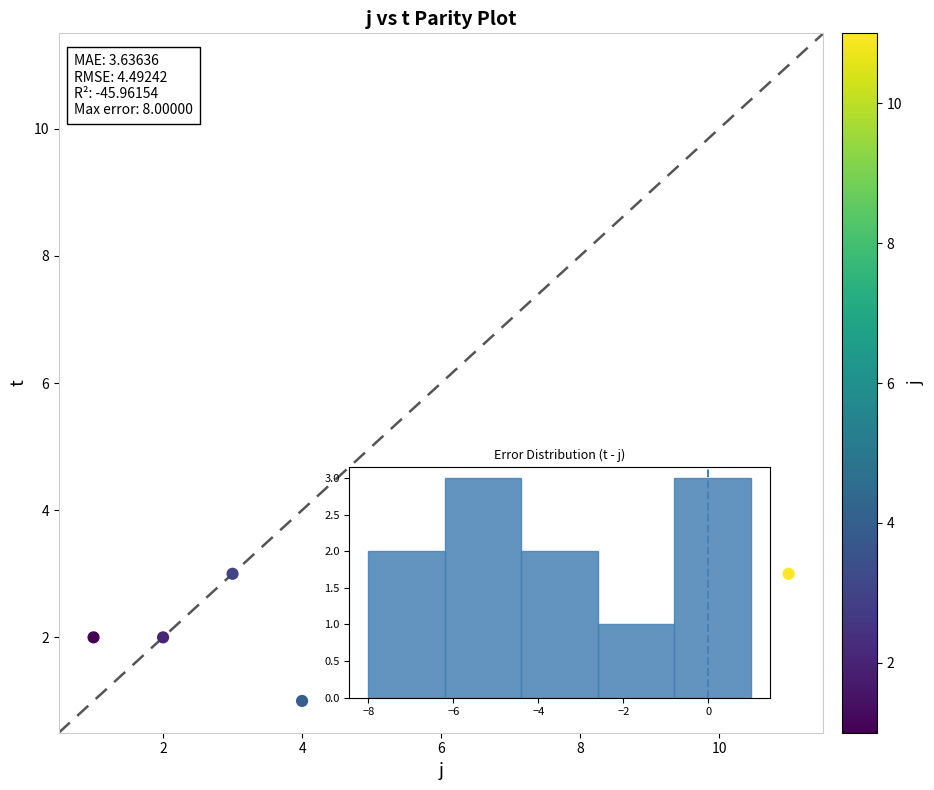

What is the range of X values (max minus min)?

10